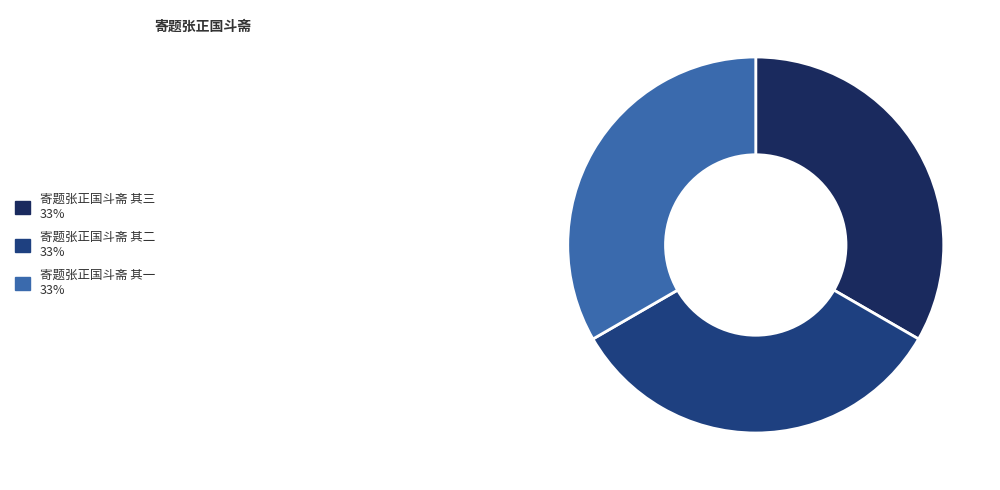

Is 寄题张正国斗斋 其一 the majority of the pie?

No